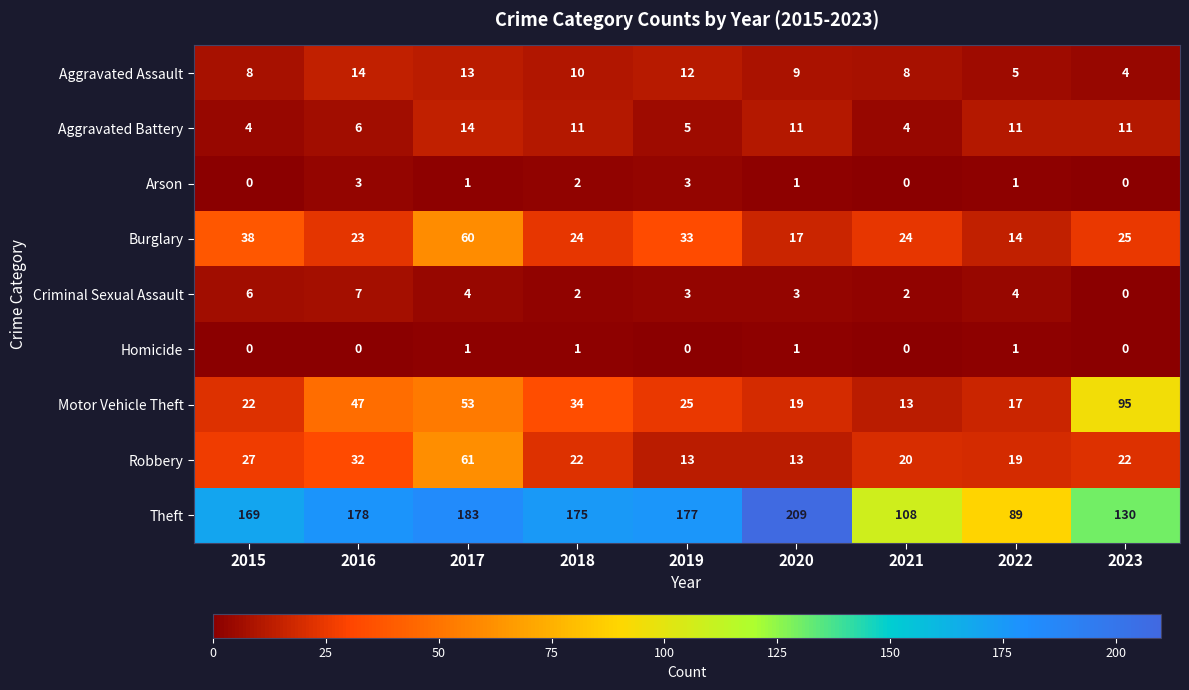

At which label is Theft closest to 149?

2023